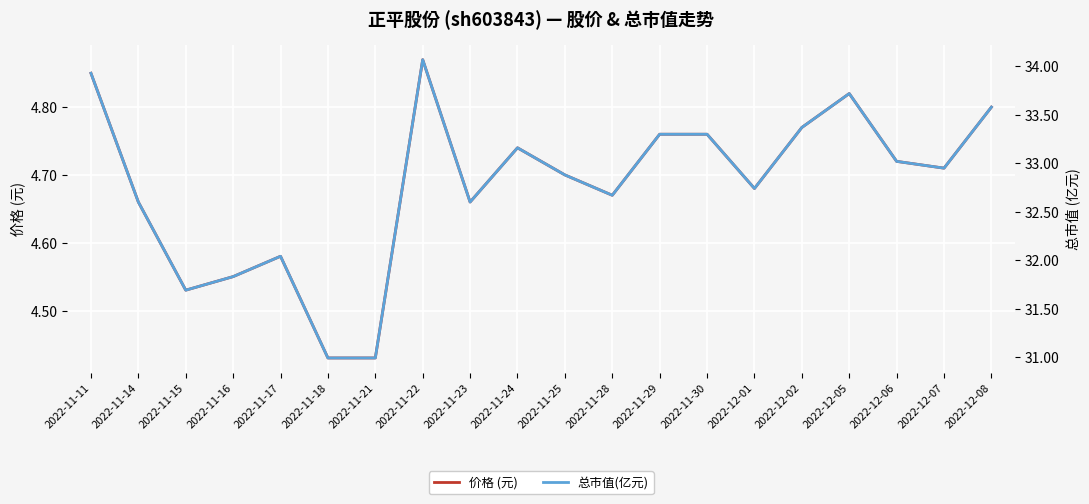

What is the sum of all 价格 (元) values?

93.7